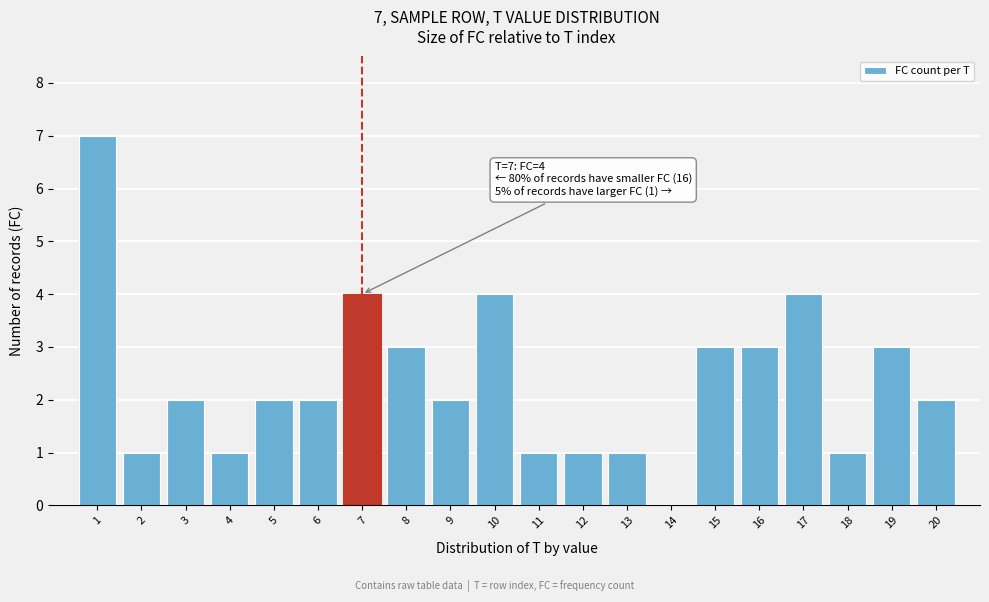

Reading left to right, transcribe all the data shown in this chart.

1=7	2=1	3=2	4=1	5=2	6=2	7=4	8=3	9=2	10=4	11=1	12=1	13=1	14=0	15=3	16=3	17=4	18=1	19=3	20=2